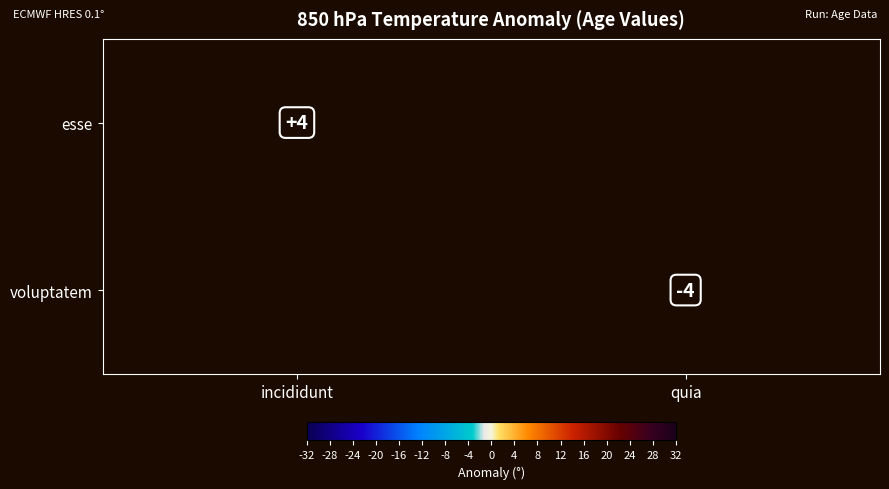

True or false: voluptatem has a value of -1 at quia.

False